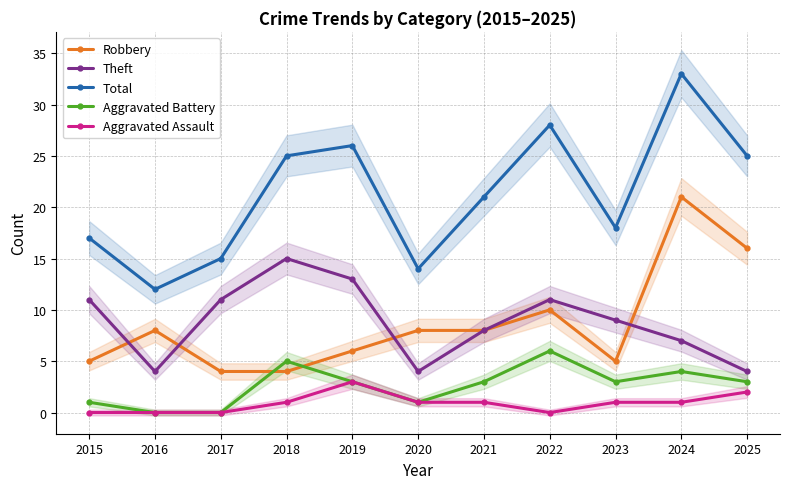

How many lines are shown in the chart?

5